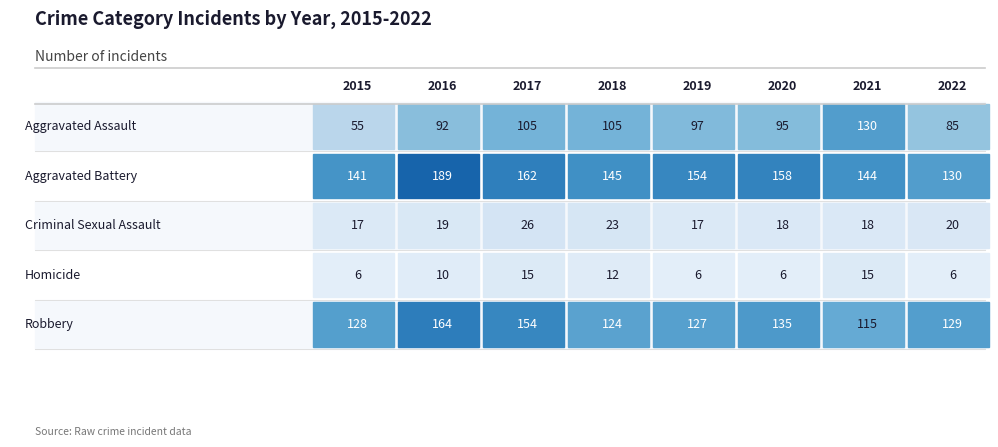

What is the difference between the highest and lowest values at 2016?

179